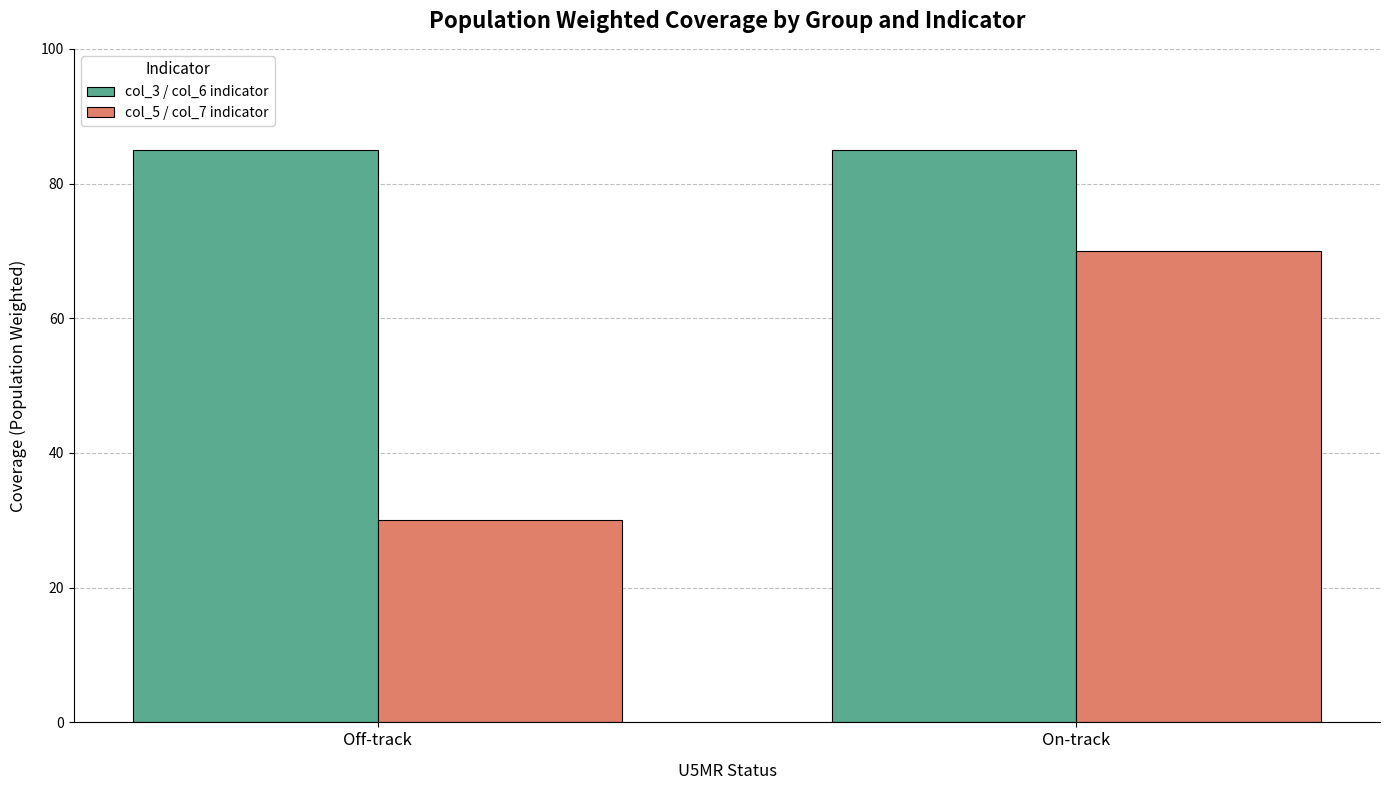

How many series are shown in this chart?

2